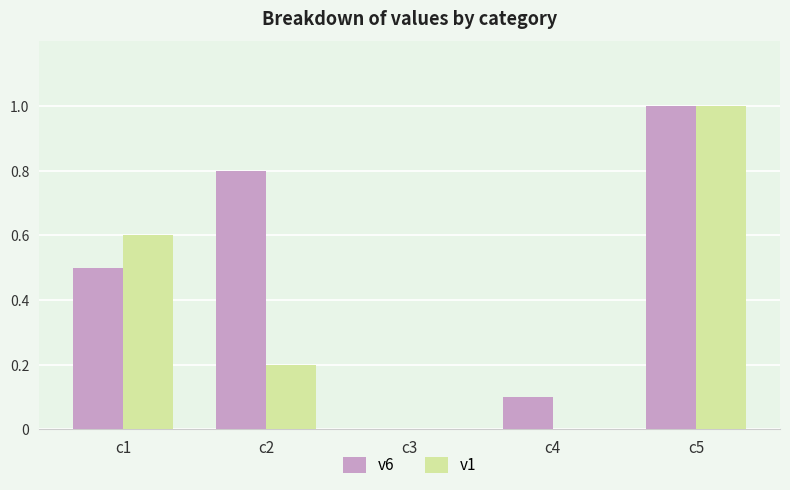

What are all the series names shown in the legend?

v6, v1